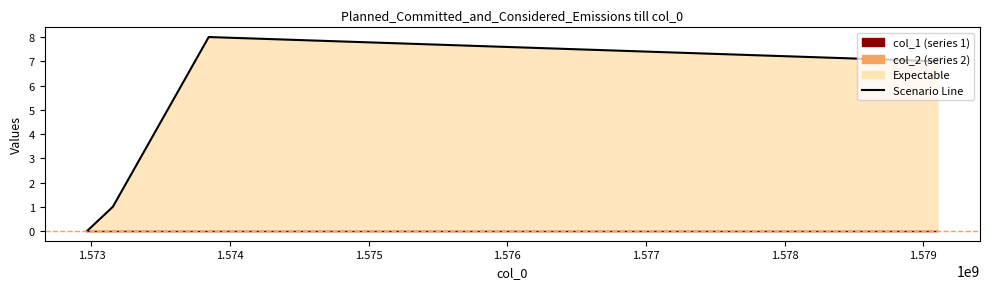

True or false: col_2 line has more than 0 points higher than both neighbors.

False